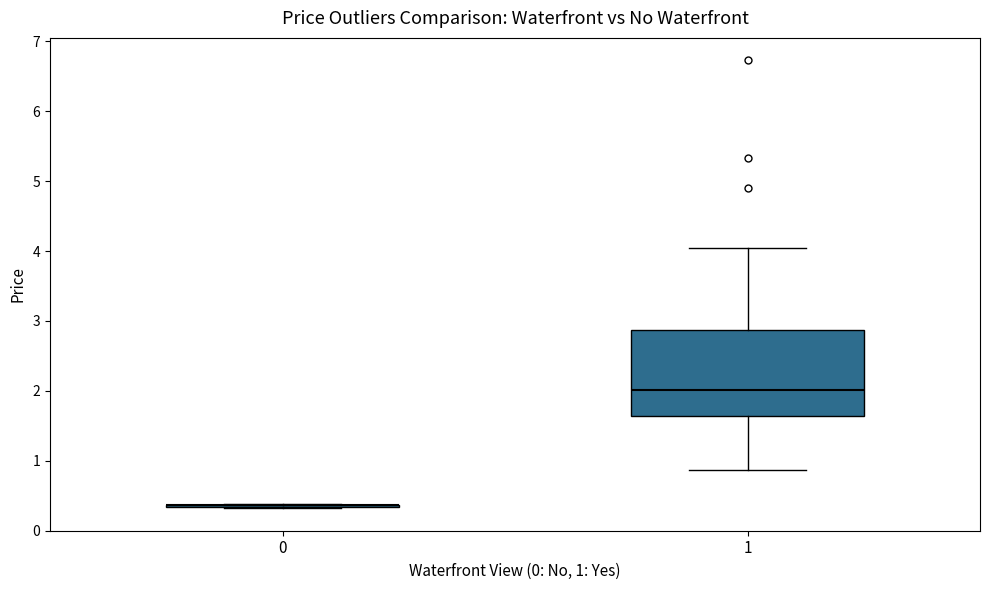

Reading left to right, transcribe this box plot: for each box, give where its median line is, the range the box spans, and where its two whiskers end, as read against the y-axis. The values are not printed on the chart, so give them approximately, as read against the axis.

0: box collapsed to a line at 0.4, whiskers 0.3 to 0.4
1: median 2.0, box 1.6 to 2.9, whiskers 0.9 to 4.0